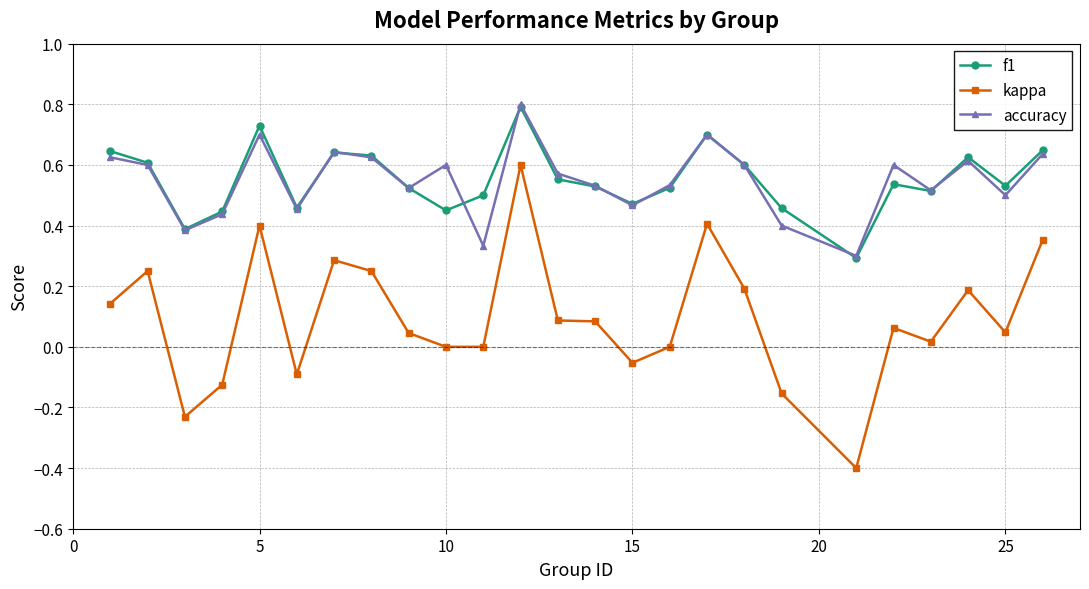

True or false: kappa and f1 intersect in this chart.

False